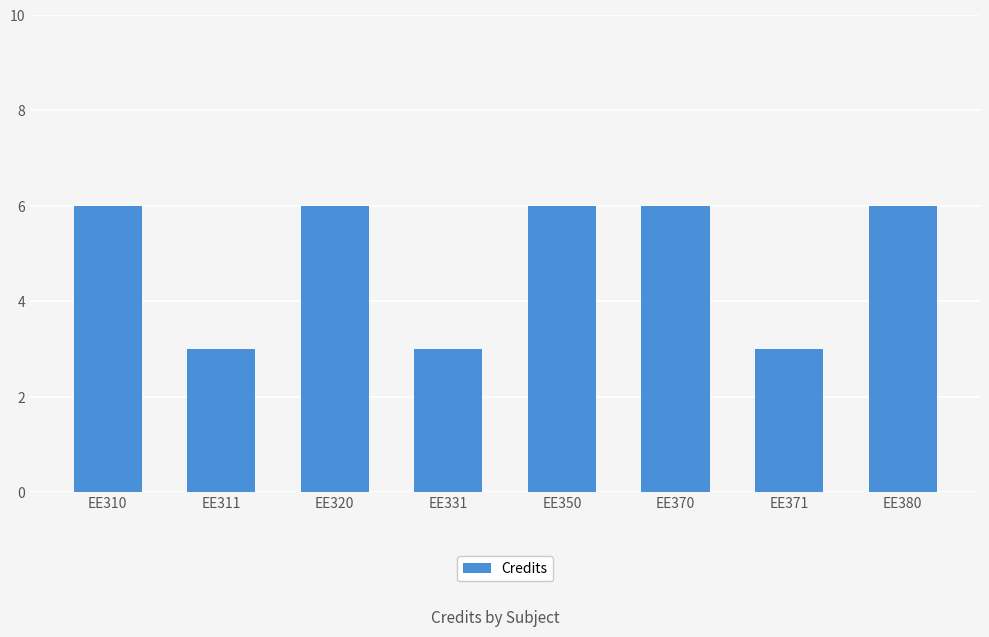

What is the value of the 1st bar from the left?

6